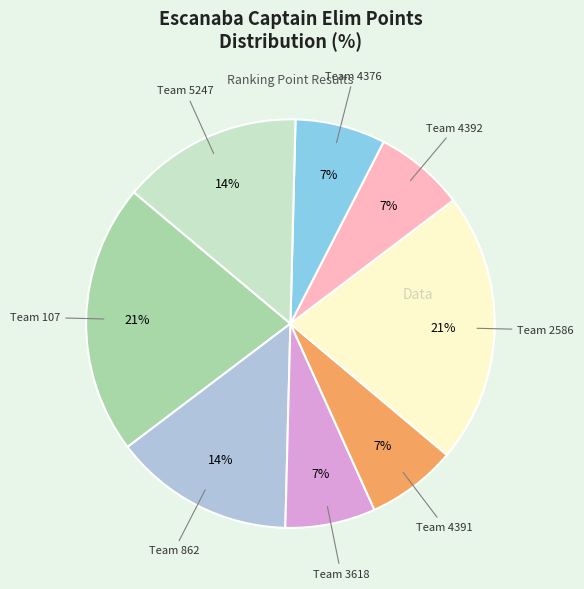

How many slices are in this pie chart?

8